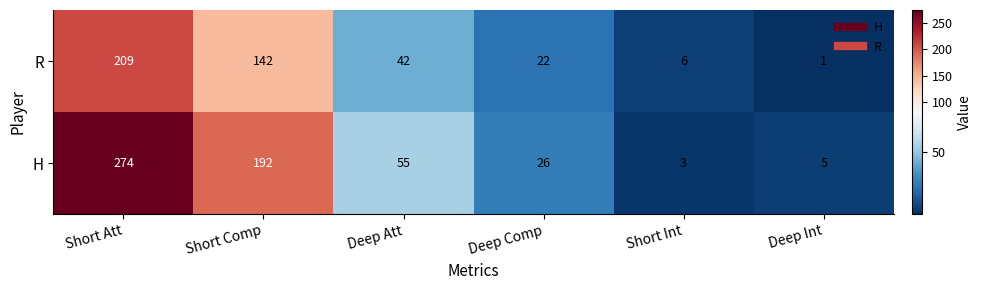

List the series in order of their overall mean, lowest first.

R, H